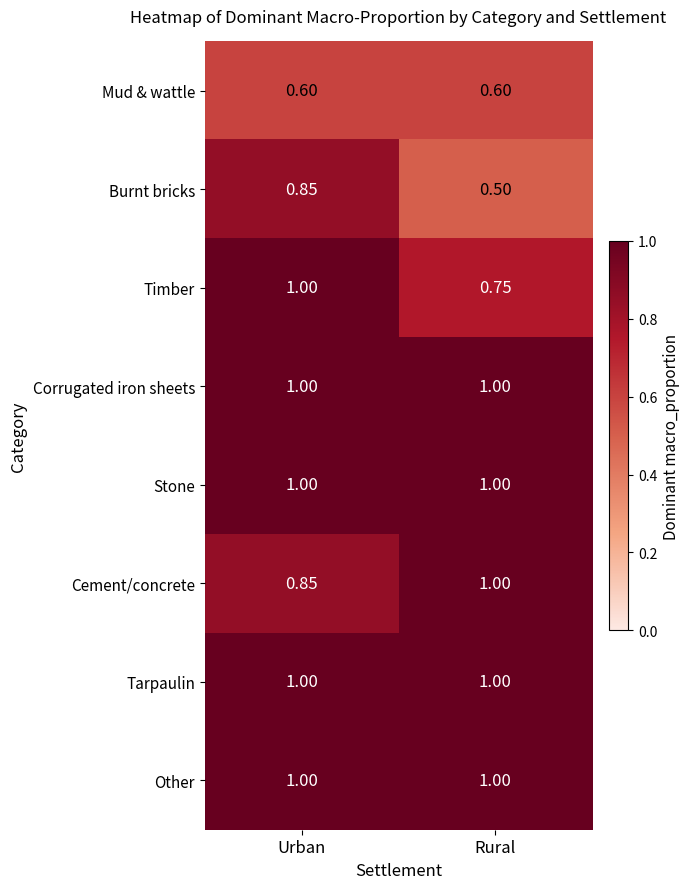

Which category has the lowest value across all series?

Rural